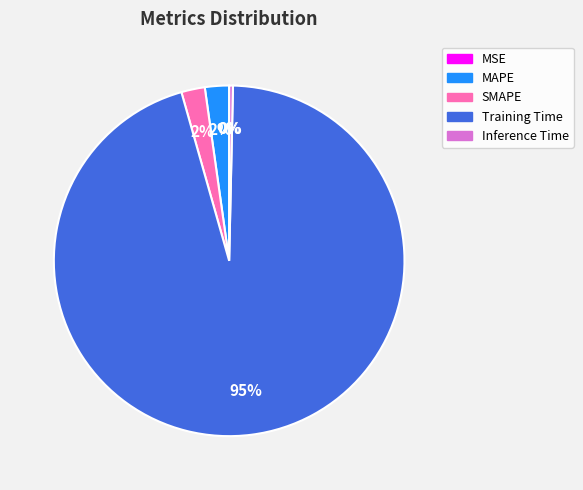

Combined, do MAPE and SMAPE account for over 50%?

No